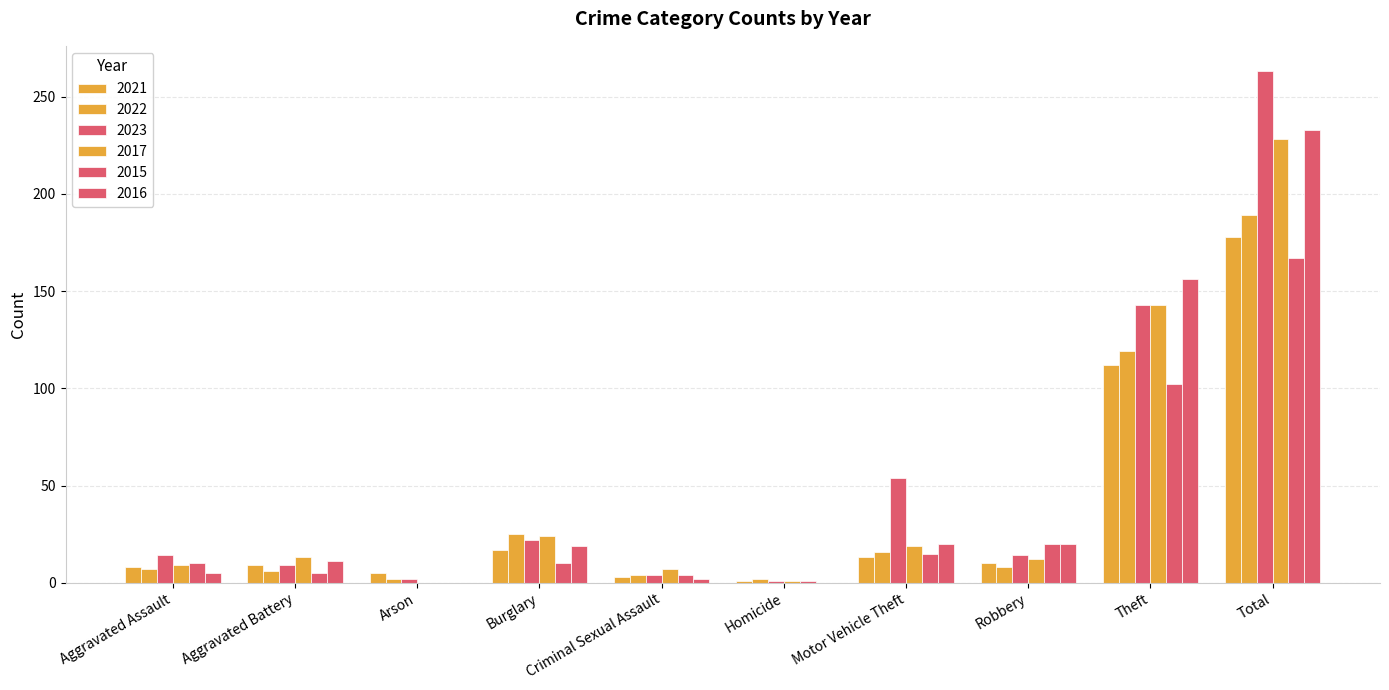

The 2021 series shows 112 at Theft. True or false?

True